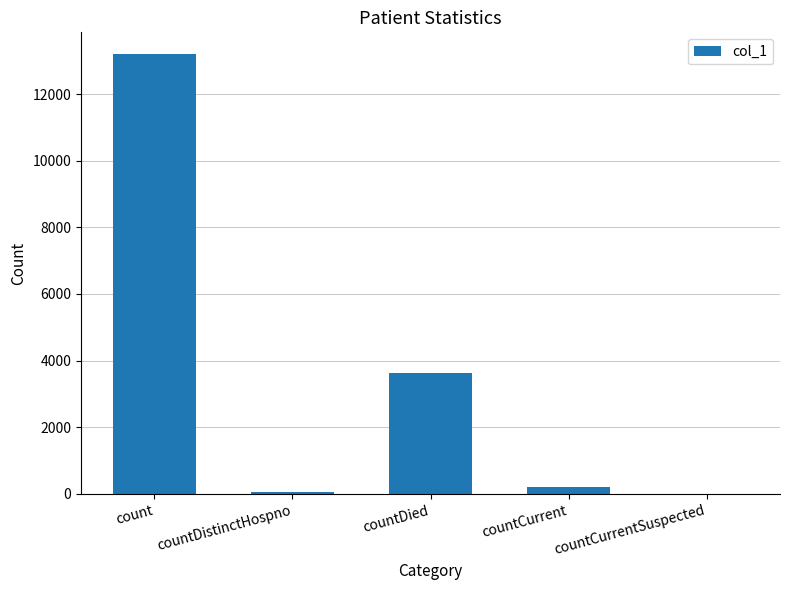

The value at countDied is 3643. True or false?

True